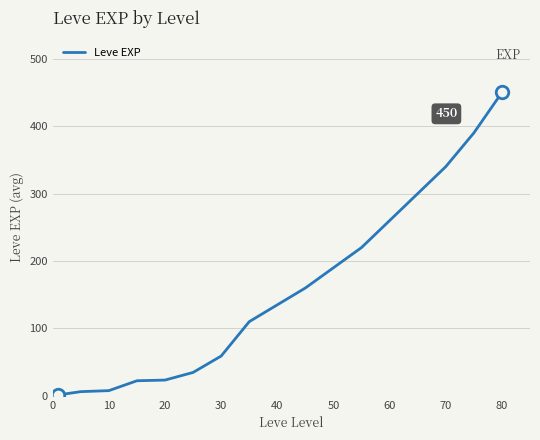

Does the chart display data point markers on the line(s)?

No